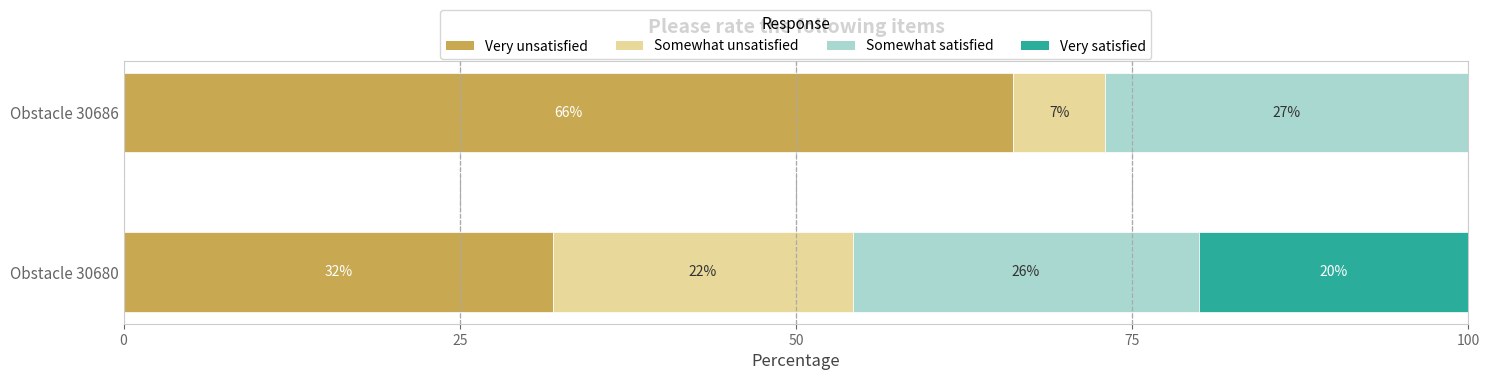

What is the total value across all series at Obstacle 30680?

100.0